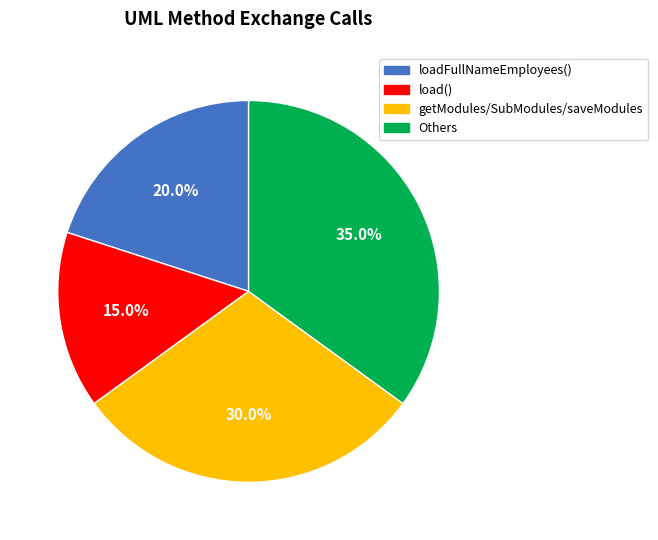

How many slices are in this pie chart?

4